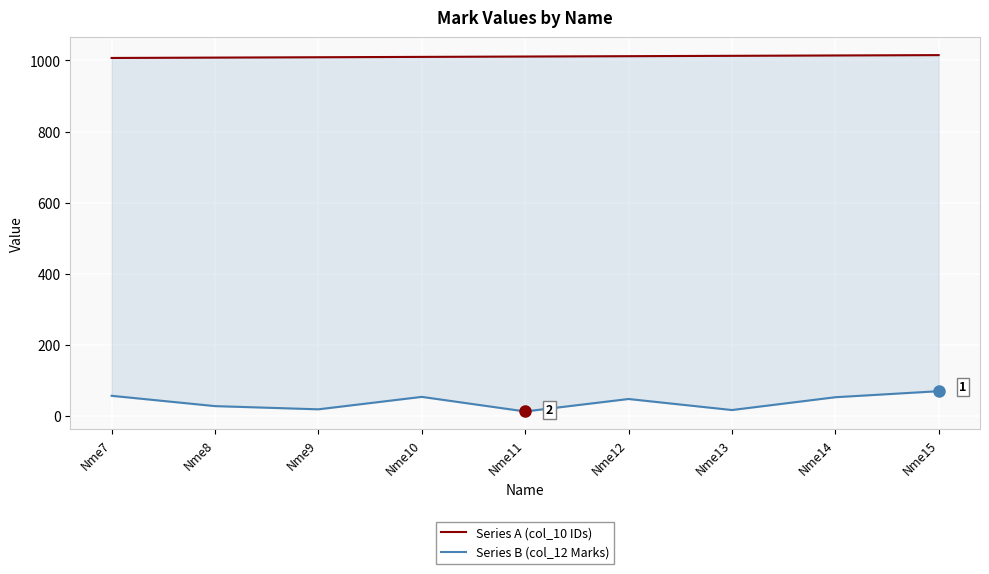

How many data points in Series A (col_10 IDs) are less than 1011?

4